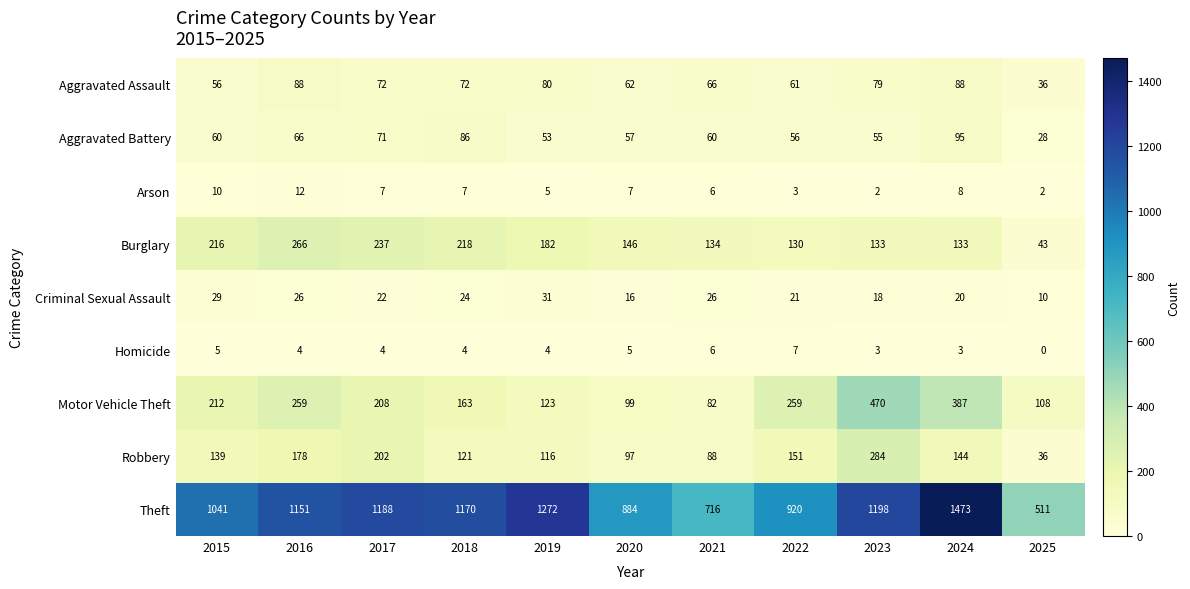

What is the maximum value shown in the chart?

1473